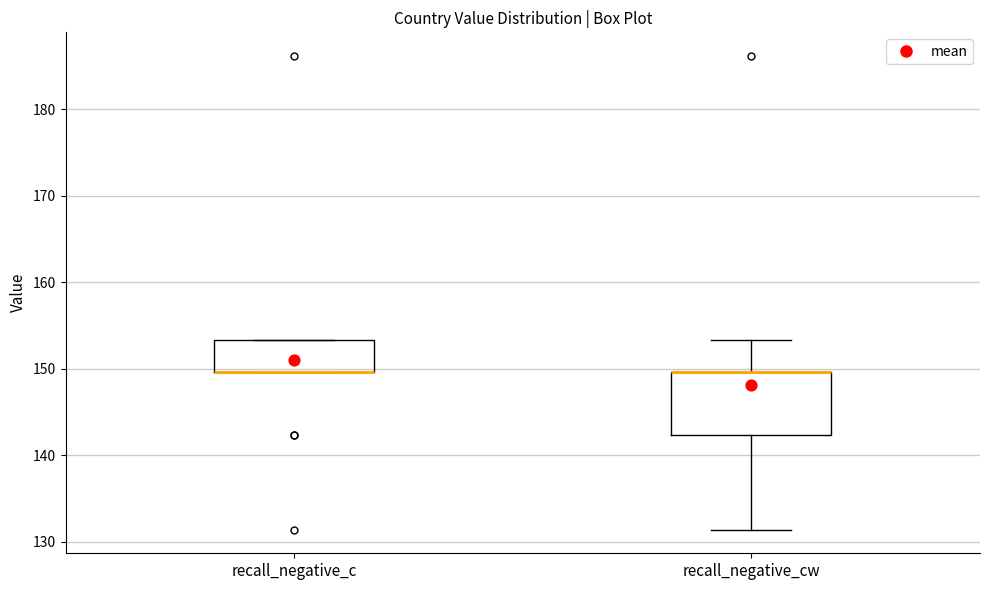

Which box is the tallest, from its lower edge to its upper edge?

recall_negative_cw